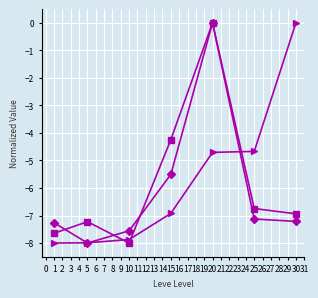

What is the difference between the highest and lowest values at 1?

0.7